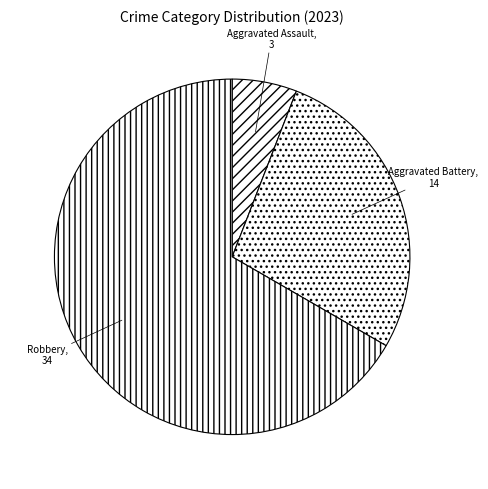

True or false: Robbery accounts for 67% of the total.

True